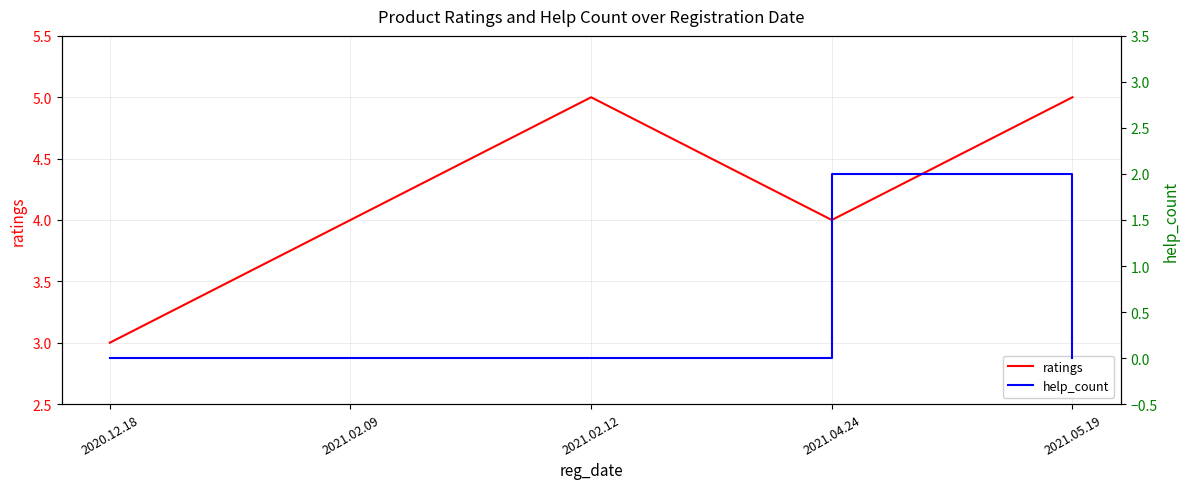

Is it true that ratings equals 5 at 2021.05.19?

True